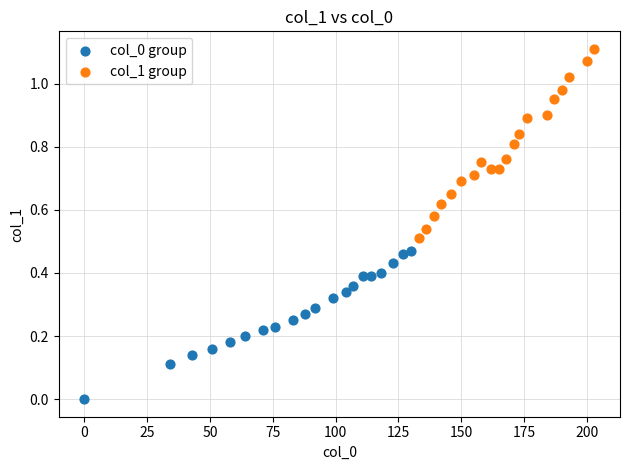

Which series has the widest spread of Y values?

col_1 group